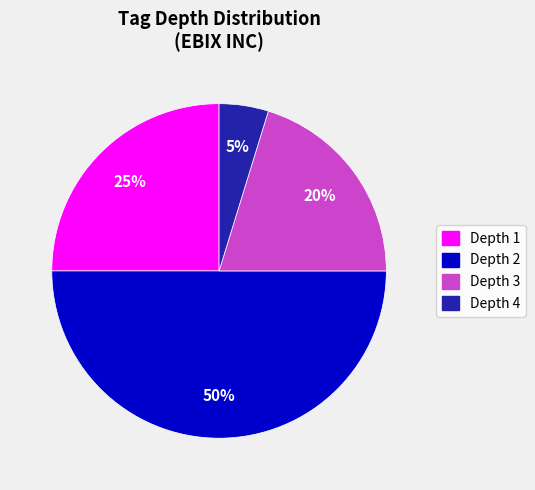

What is the ratio of the value at Depth 2 to the value at Depth 3?

2.5